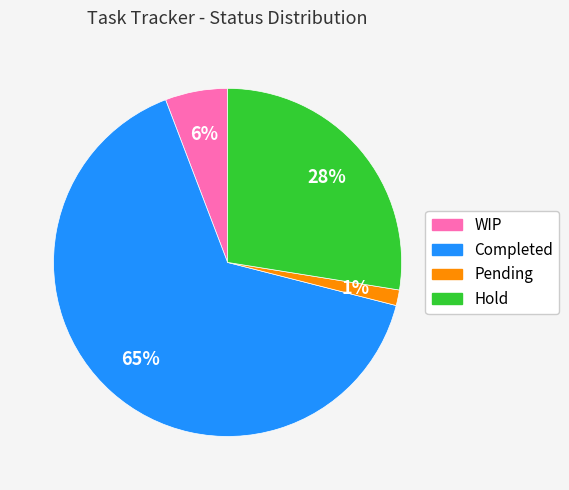

To the nearest percent, what portion does Completed represent?

65%